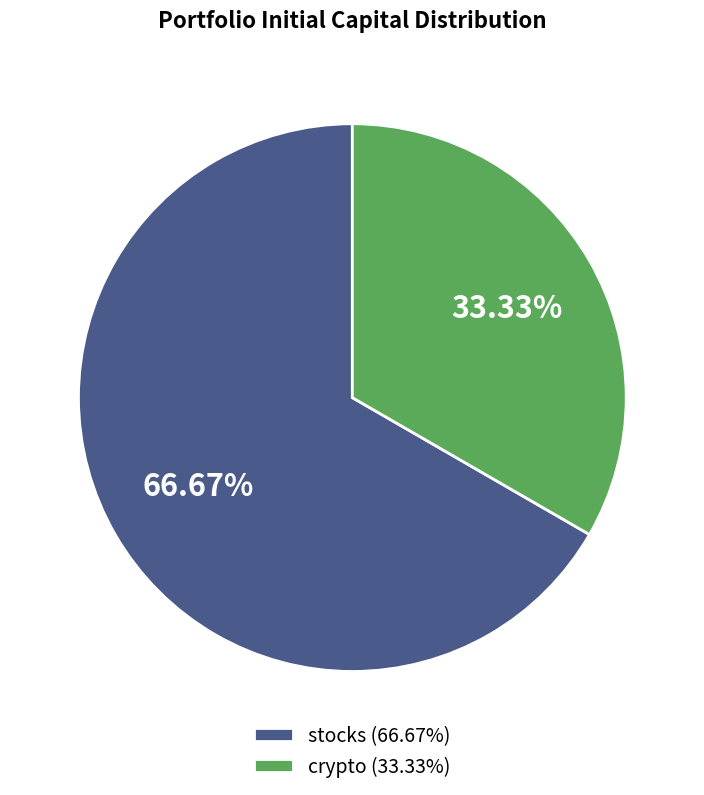

True or false: stocks accounts for 54% of the total.

False